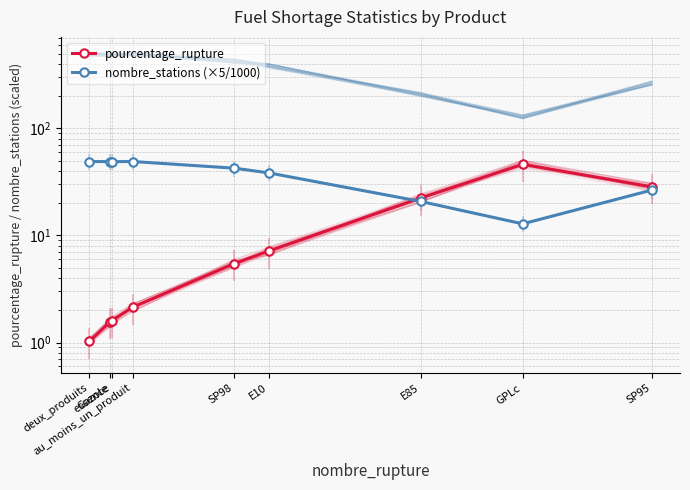

True or false: pourcentage_rupture has a value of 1.6 at essence.

True